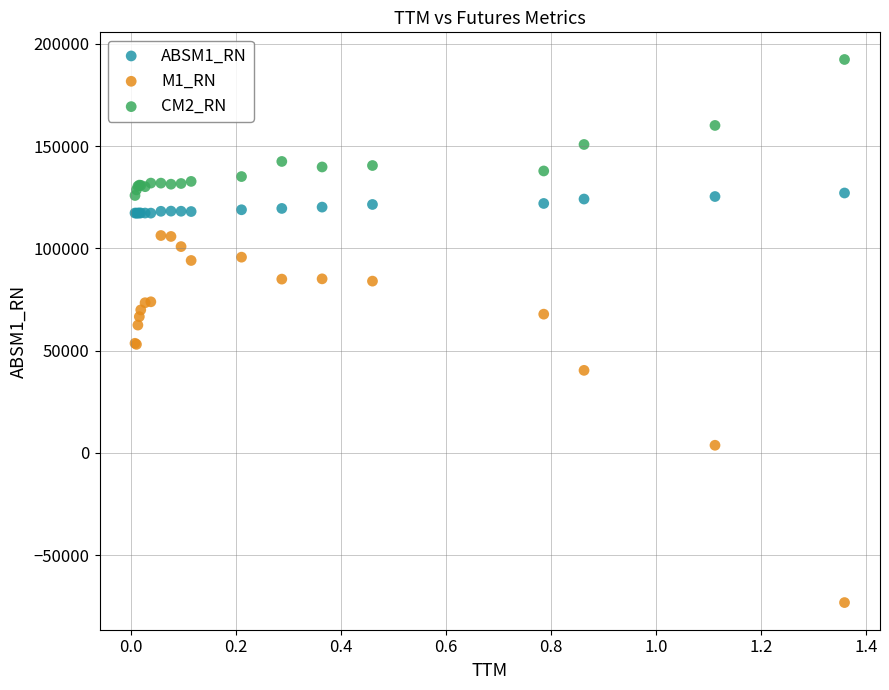

Which series has the widest spread of Y values?

M1_RN